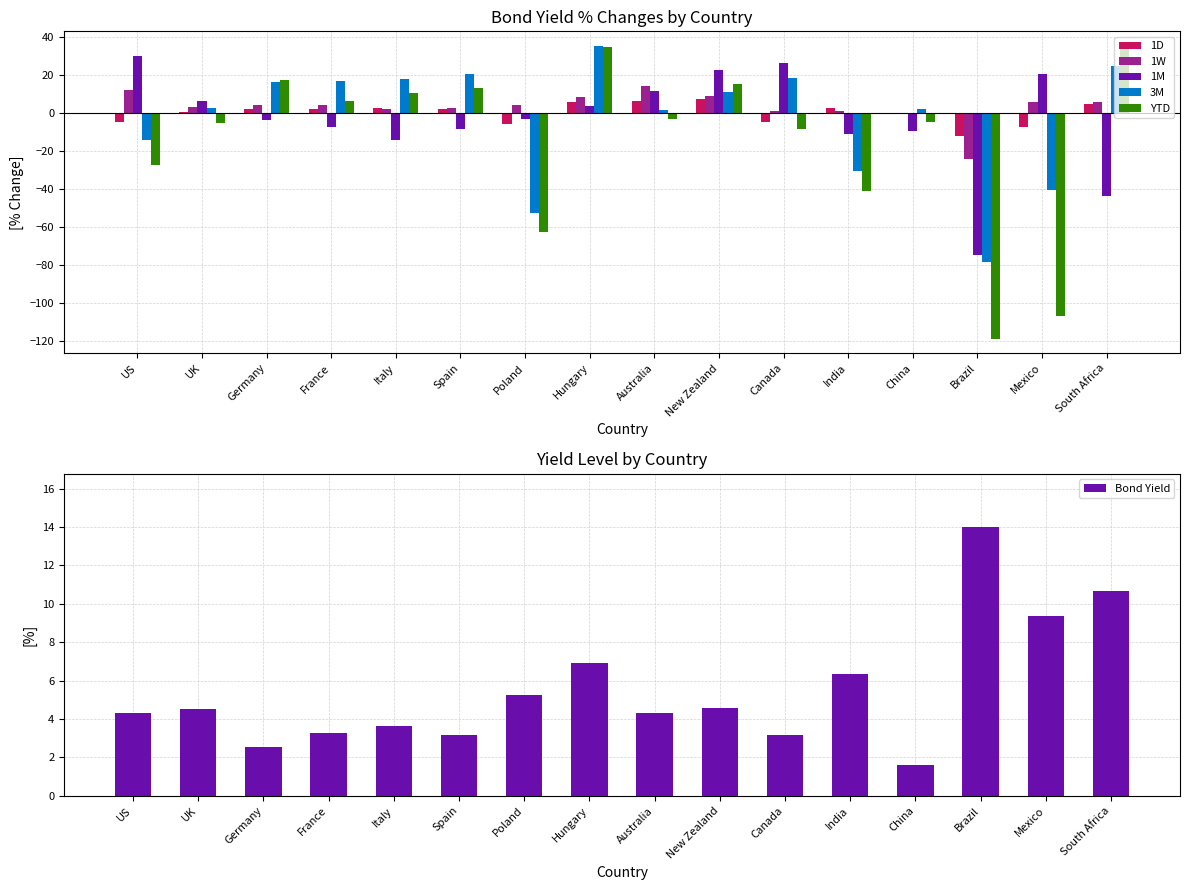

Which series has the largest total across all categories?

Bond Yield